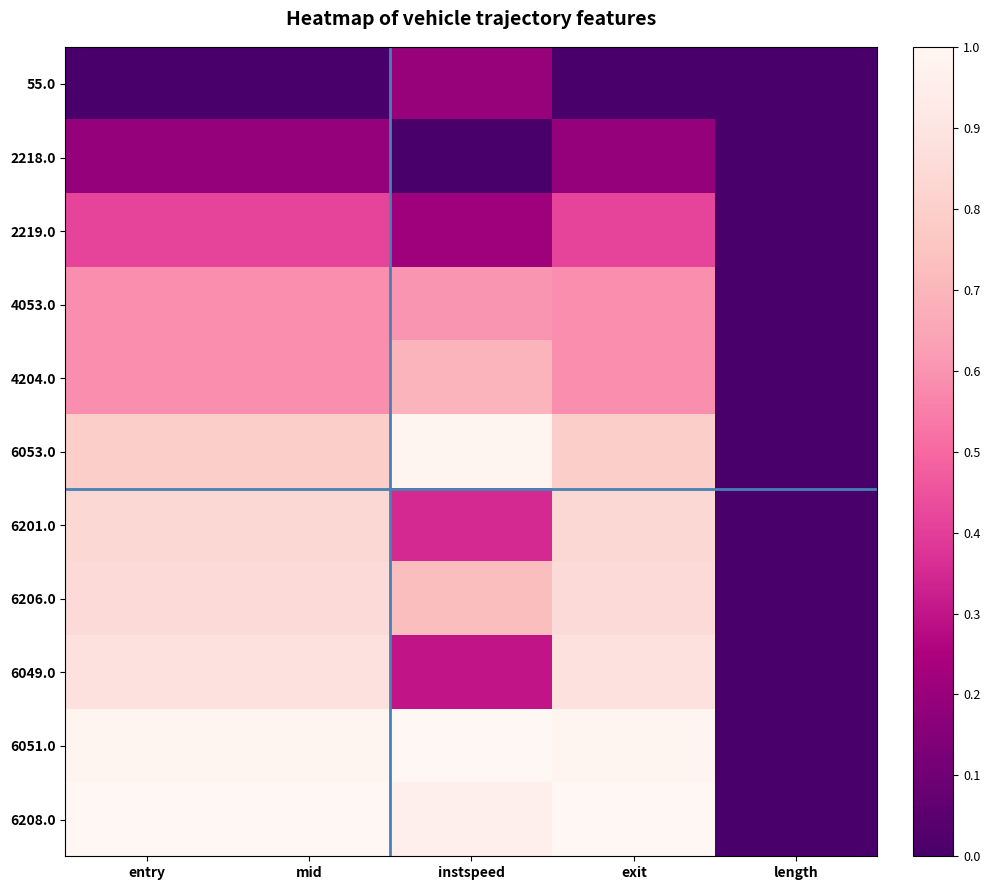

What is the total value across all series at mid?

7.1